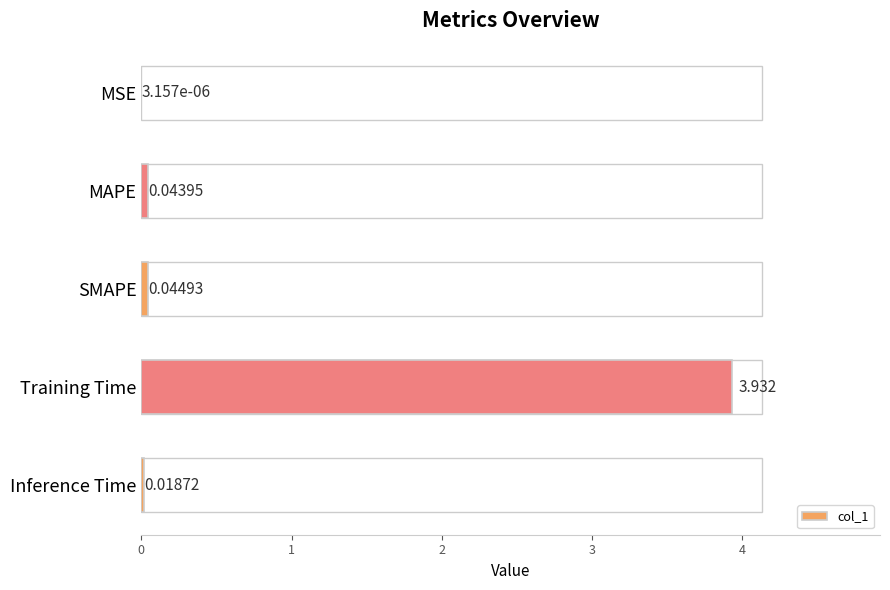

Where is the data nearest to the value 1?

SMAPE